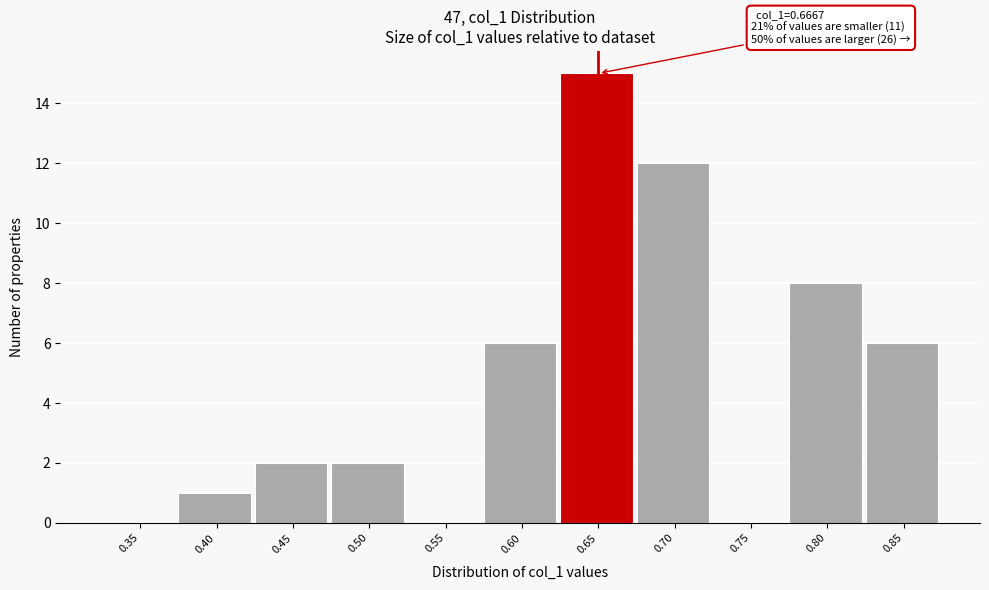

Reading left to right, transcribe all the data shown in this chart.

0.35=0	0.40=1	0.45=2	0.50=2	0.55=0	0.60=6	0.65=15	0.70=12	0.75=0	0.80=8	0.85=6